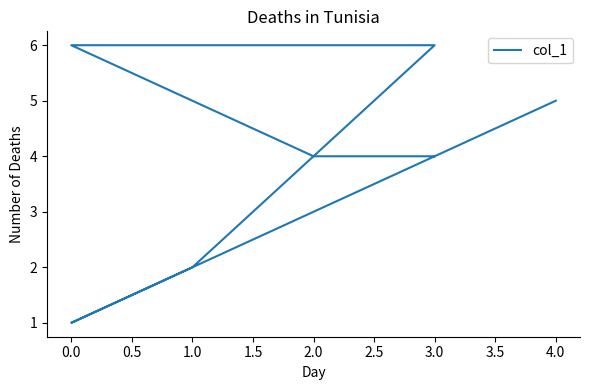

What is the sum of the values at 0.0 and 1.0?

8